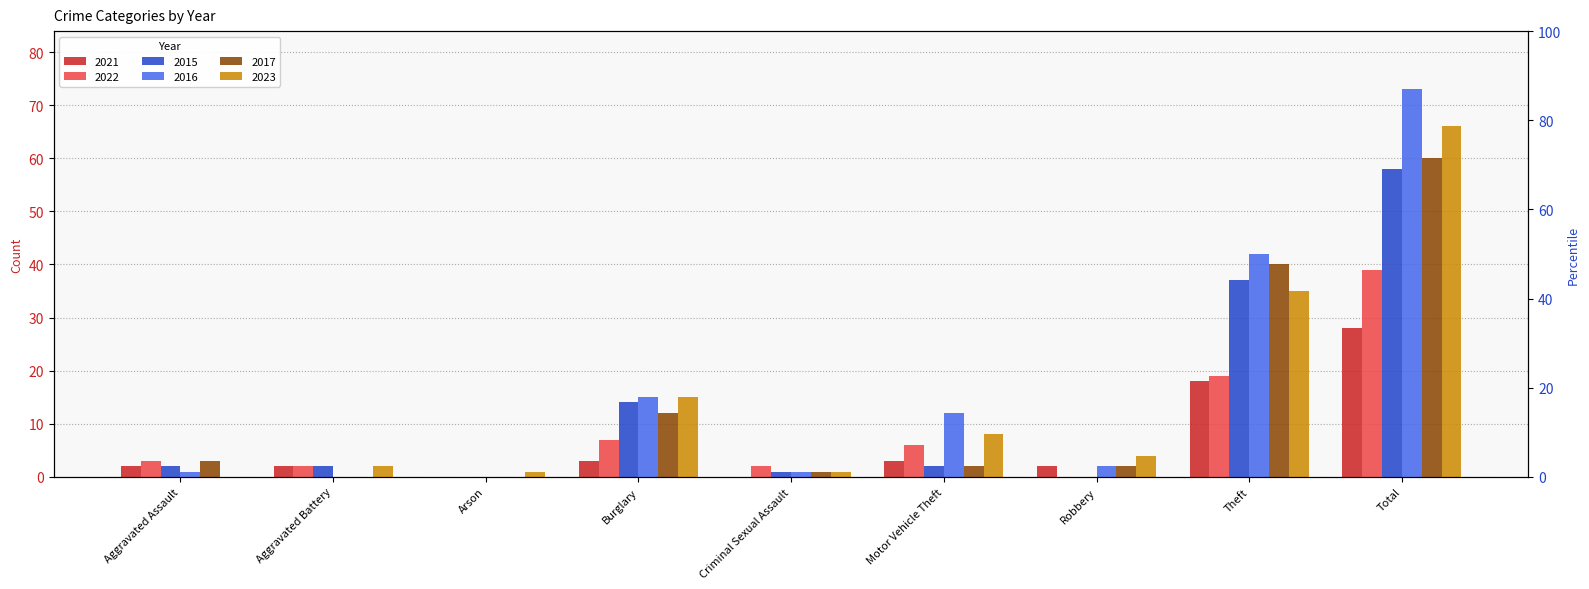

Is it true that 2021 equals 15 at Arson?

False